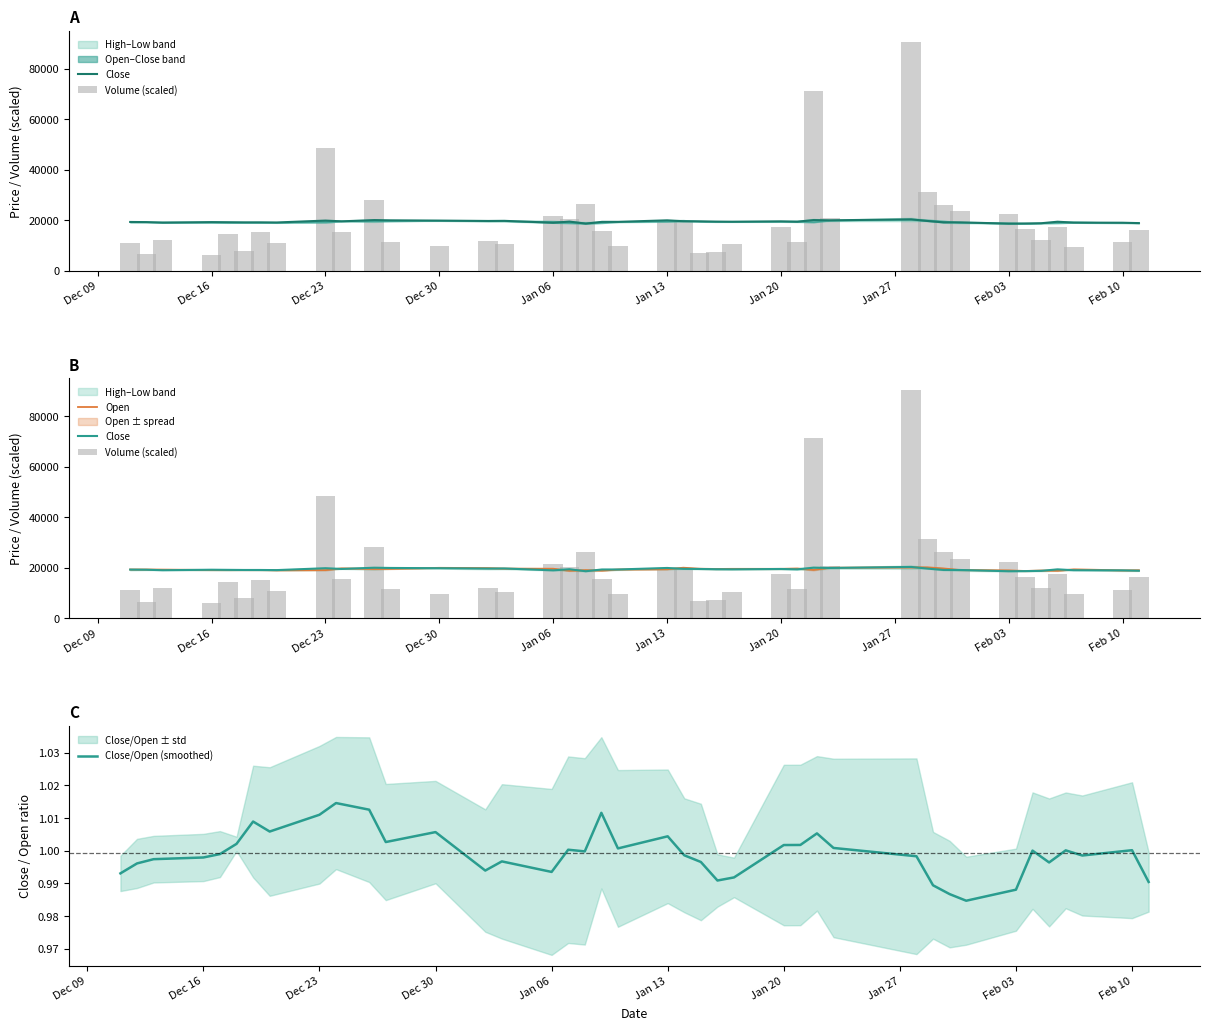

Does the chart contain any negative values?

No